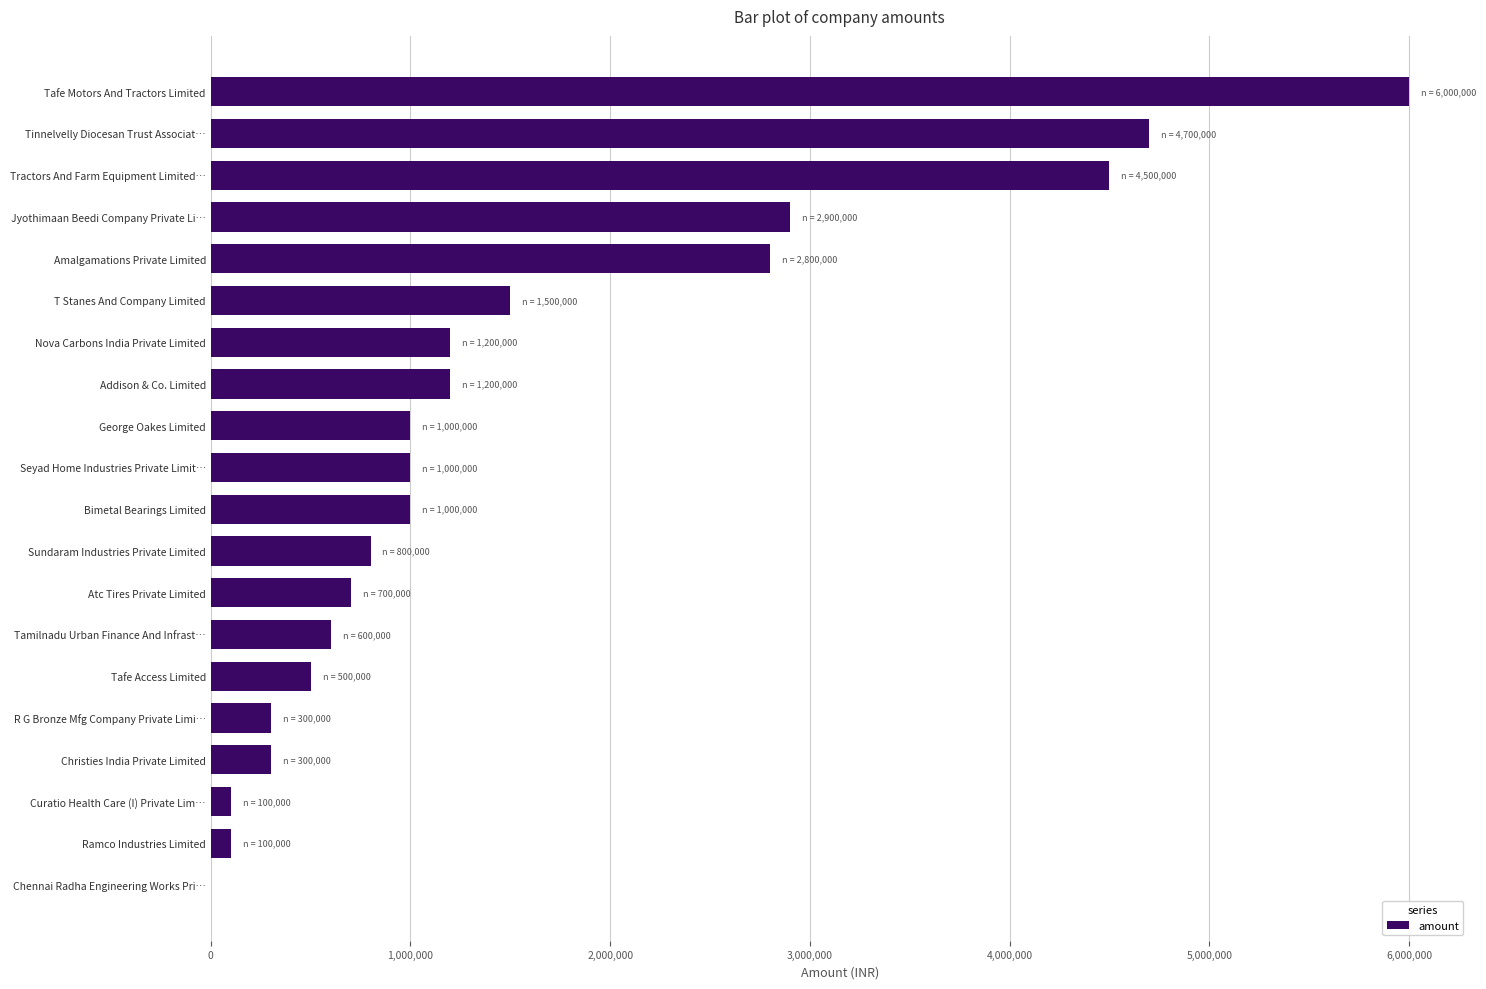

Reading top to bottom, list all the values displayed in this chart.

Tafe Motors And Tractors Limited=6000000	Tinnelvelly Diocesan Trust Associat…=4700000	Tractors And Farm Equipment Limited…=4500000	Jyothimaan Beedi Company Private Li…=2900000	Amalgamations Private Limited=2800000	T Stanes And Company Limited=1500000	Nova Carbons India Private Limited=1200000	Addison & Co. Limited=1200000	George Oakes Limited=1000000	Seyad Home Industries Private Limit…=1000000	Bimetal Bearings Limited=1000000	Sundaram Industries Private Limited=800000	Atc Tires Private Limited=700000	Tamilnadu Urban Finance And Infrast…=600000	Tafe Access Limited=500000	R G Bronze Mfg Company Private Limi…=300000	Christies India Private Limited=300000	Curatio Health Care (I) Private Lim…=100000	Ramco Industries Limited=100000	Chennai Radha Engineering Works Pri…=0